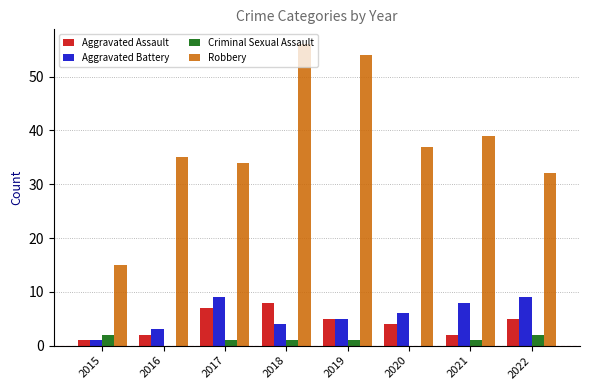

What are all the series names shown in the legend?

Aggravated Assault, Aggravated Battery, Criminal Sexual Assault, Robbery